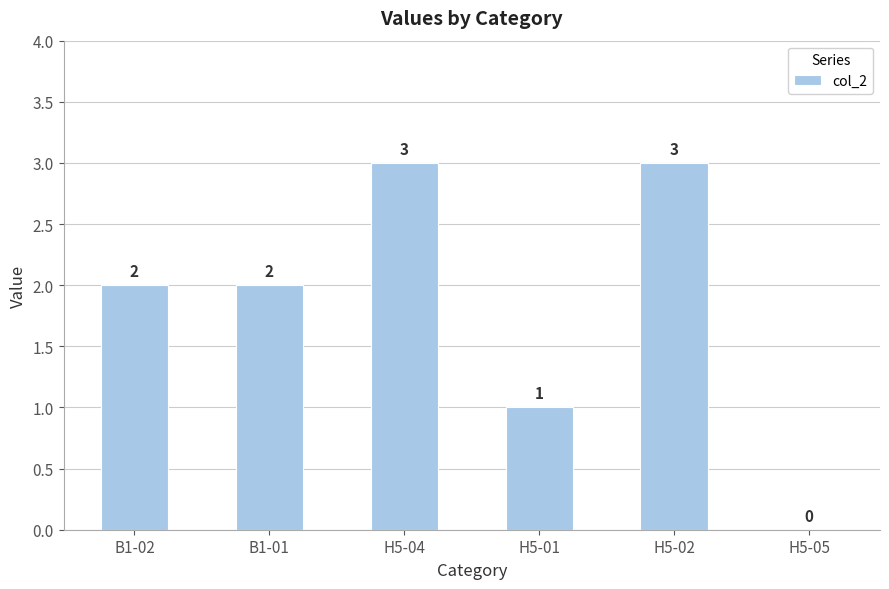

How many values are between 1 and 3?

5